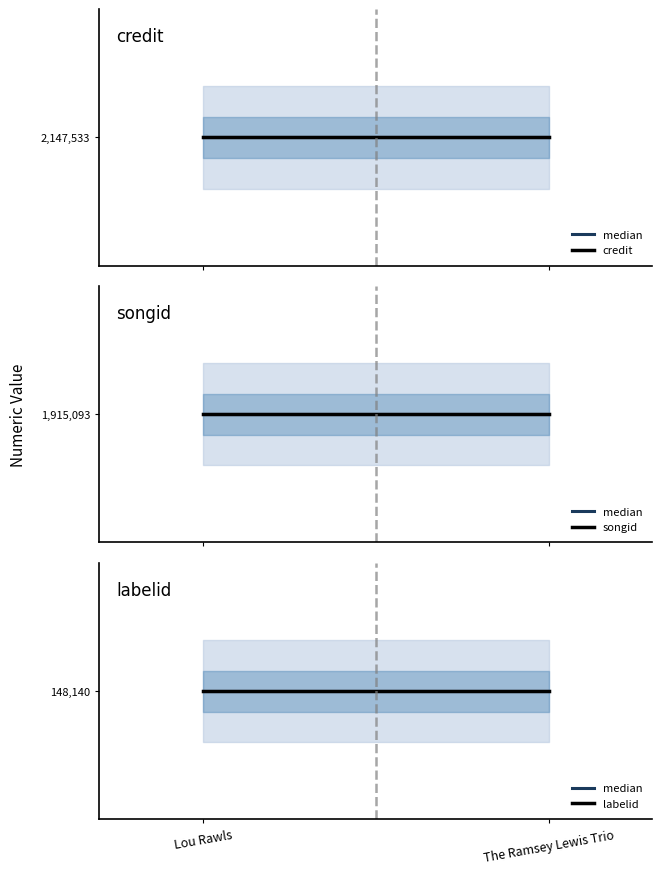

What is the value of the songid point at the 1st from the left?

1915093